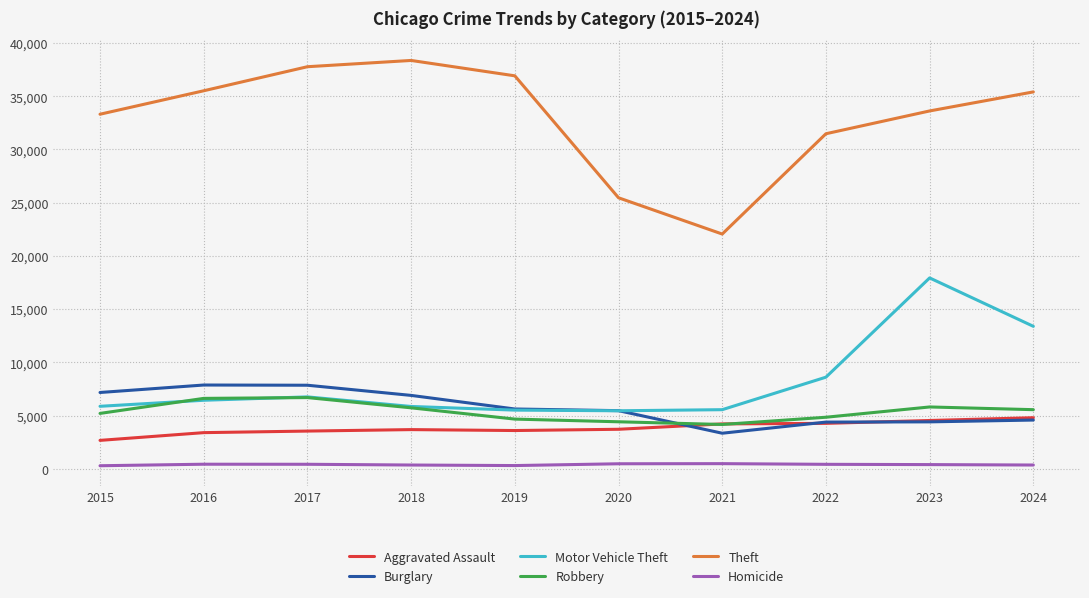

What is the sum of the Aggravated Assault values at 2020 and 2022?

7979